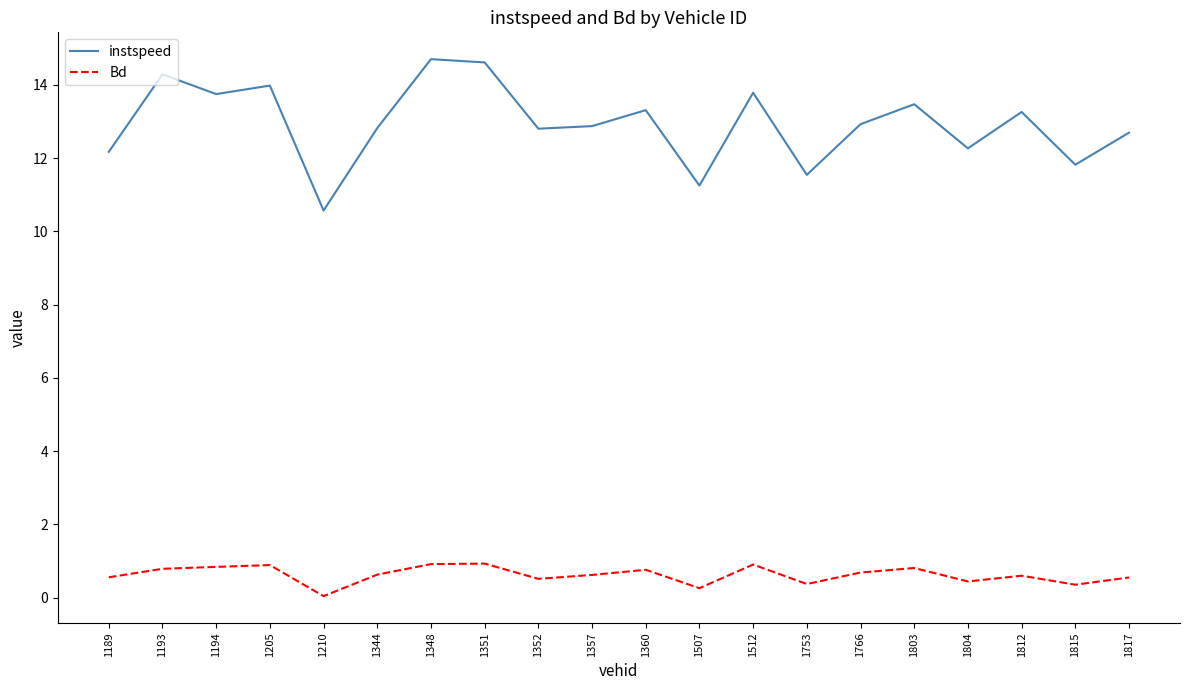

What is the approximate value of Bd at 1344?

0.6